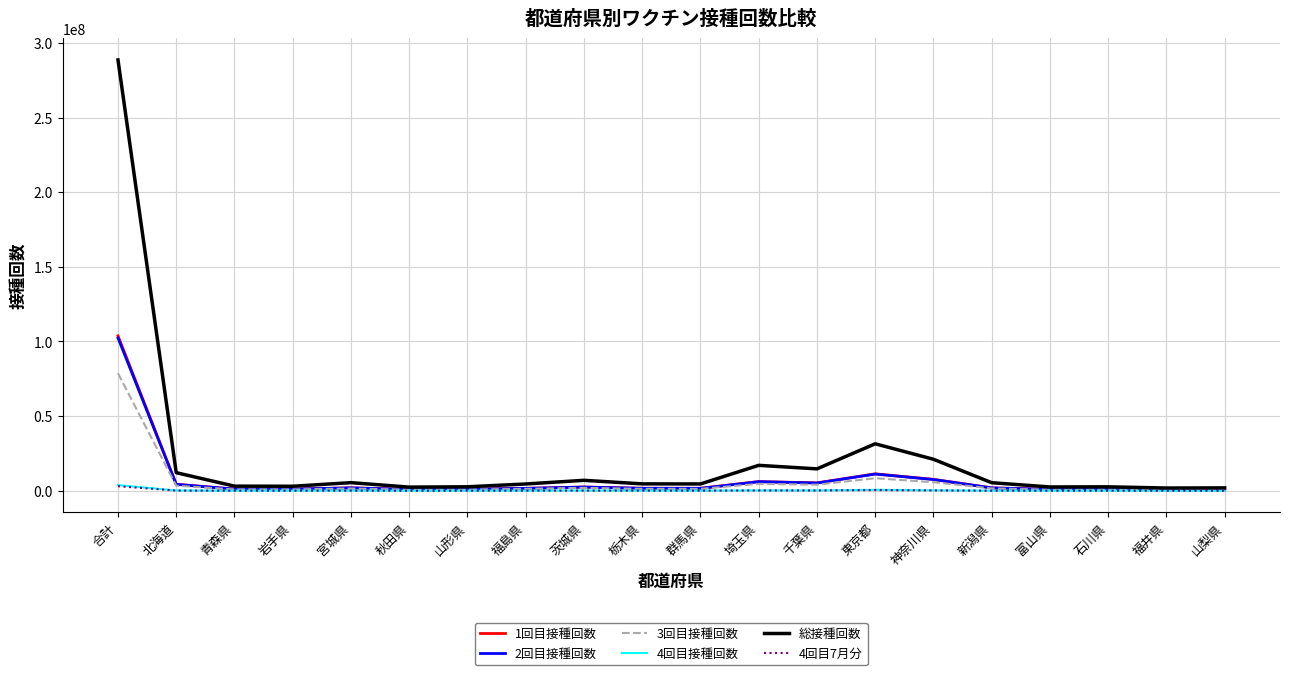

How many categories are shown in the chart?

20